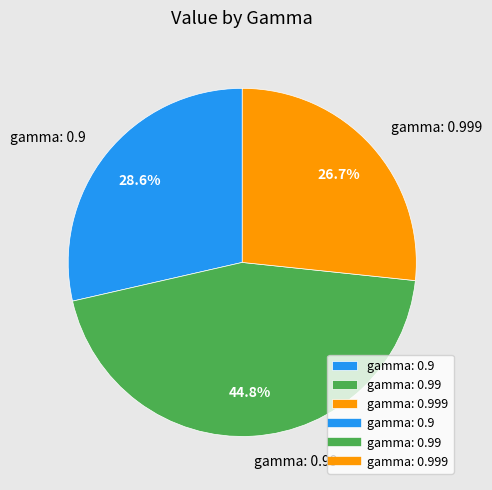

Rank the categories by value from highest to lowest.

gamma: 0.99, gamma: 0.9, gamma: 0.999